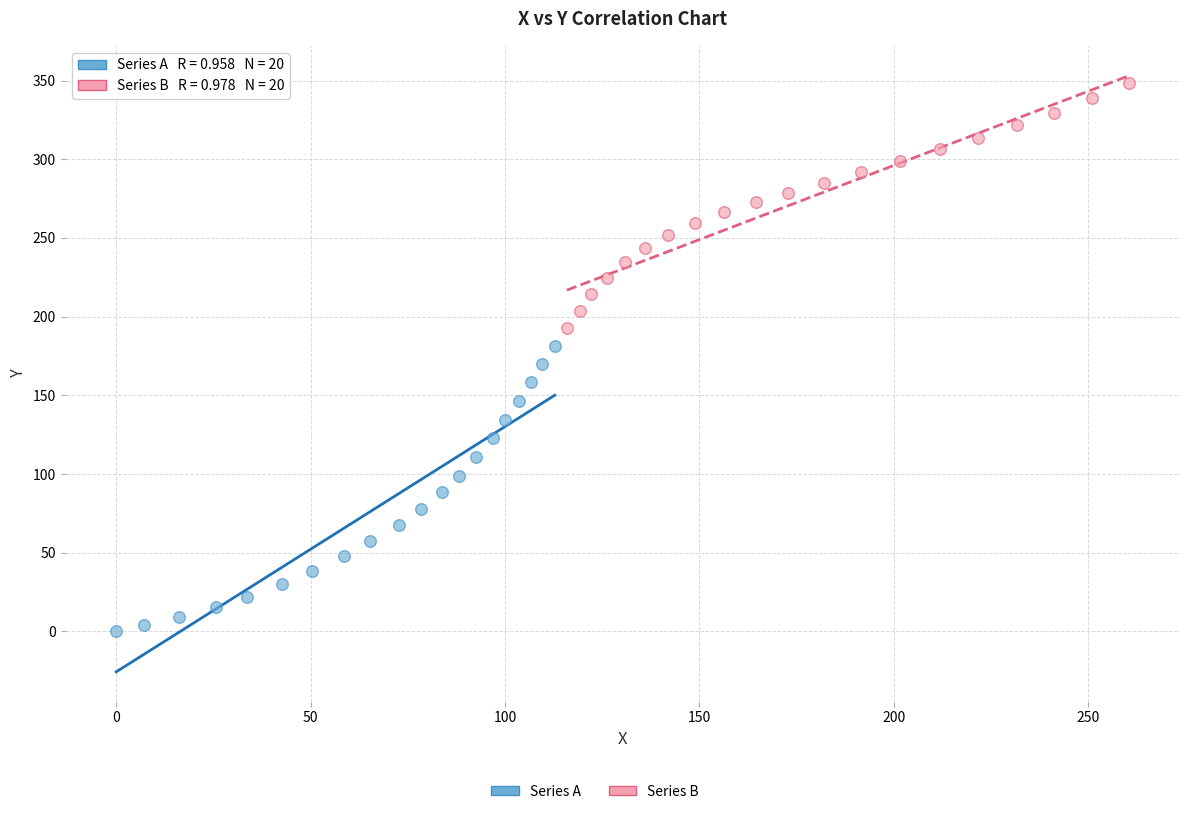

Which series has the largest Y range (max minus min)?

Series A